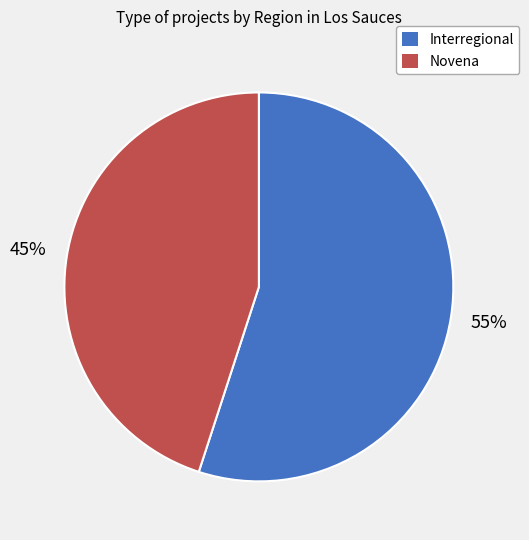

Which category has the biggest portion of the pie?

Interregional